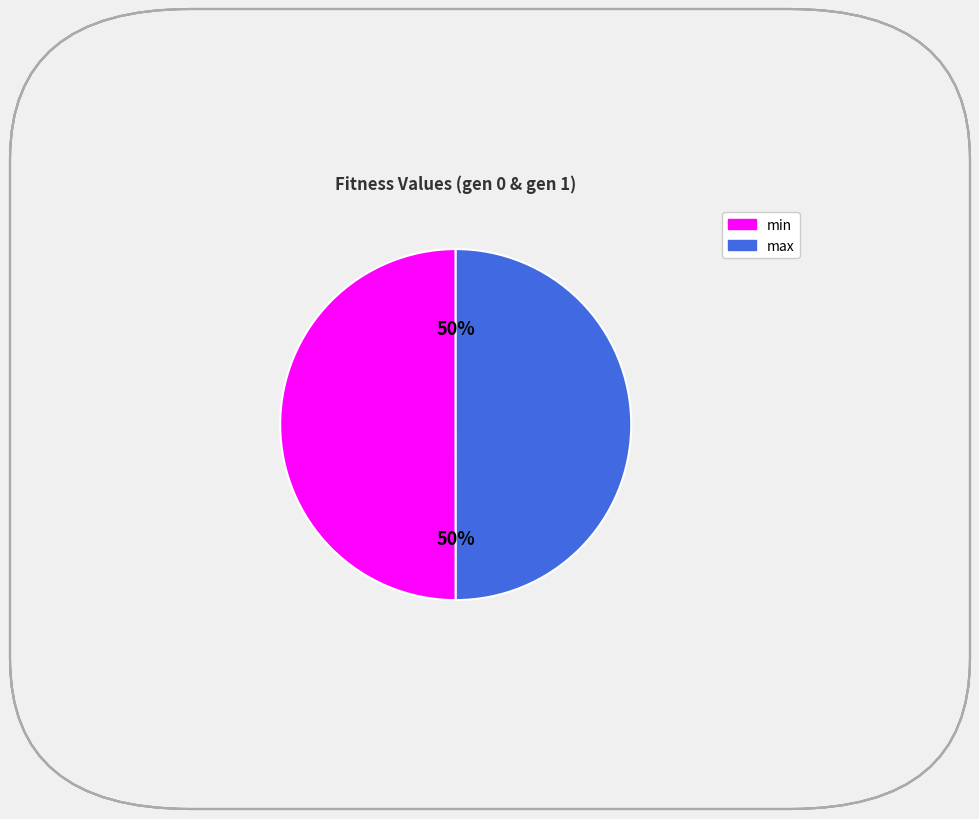

To the nearest percent, what is the combined percentage of min and max?

100%